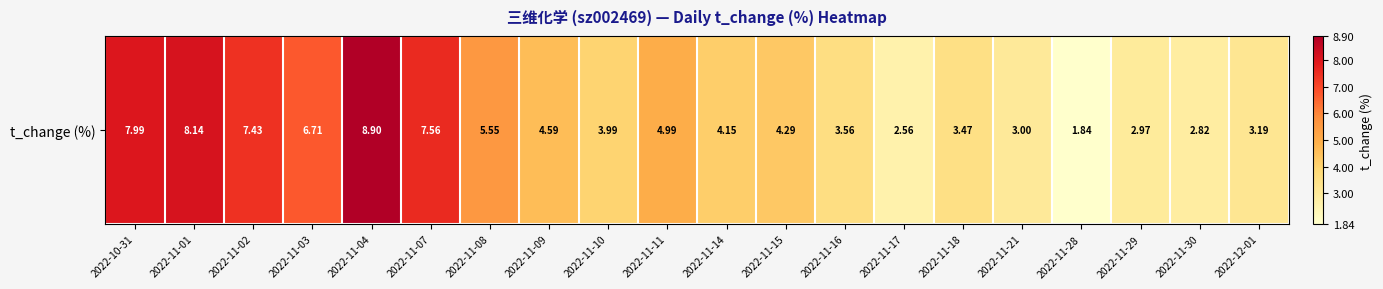

List the labels in order of value, largest first.

2022-11-04, 2022-11-01, 2022-10-31, 2022-11-07, 2022-11-02, 2022-11-03, 2022-11-08, 2022-11-11, 2022-11-09, 2022-11-15, 2022-11-14, 2022-11-10, 2022-11-16, 2022-11-18, 2022-12-01, 2022-11-21, 2022-11-29, 2022-11-30, 2022-11-17, 2022-11-28